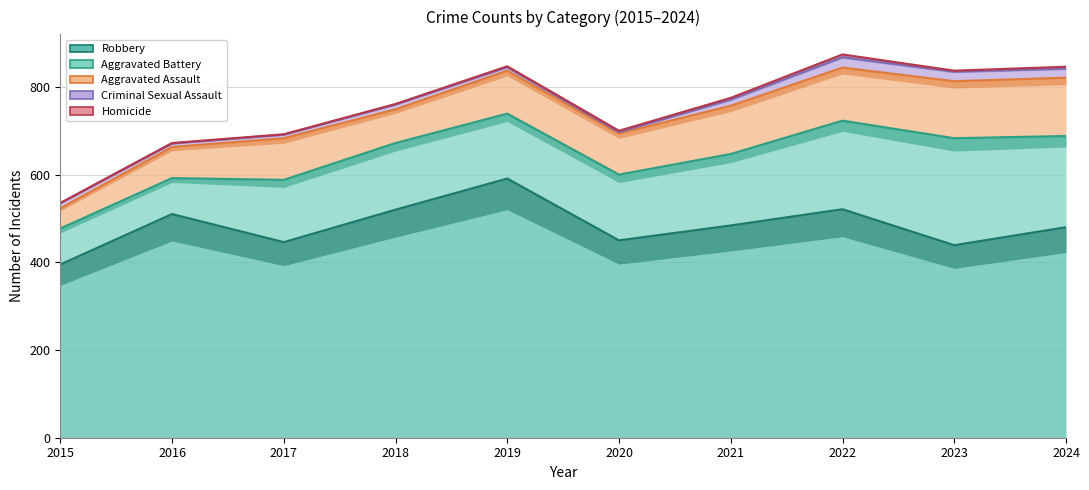

What is the sum of all Aggravated Battery values?

6409